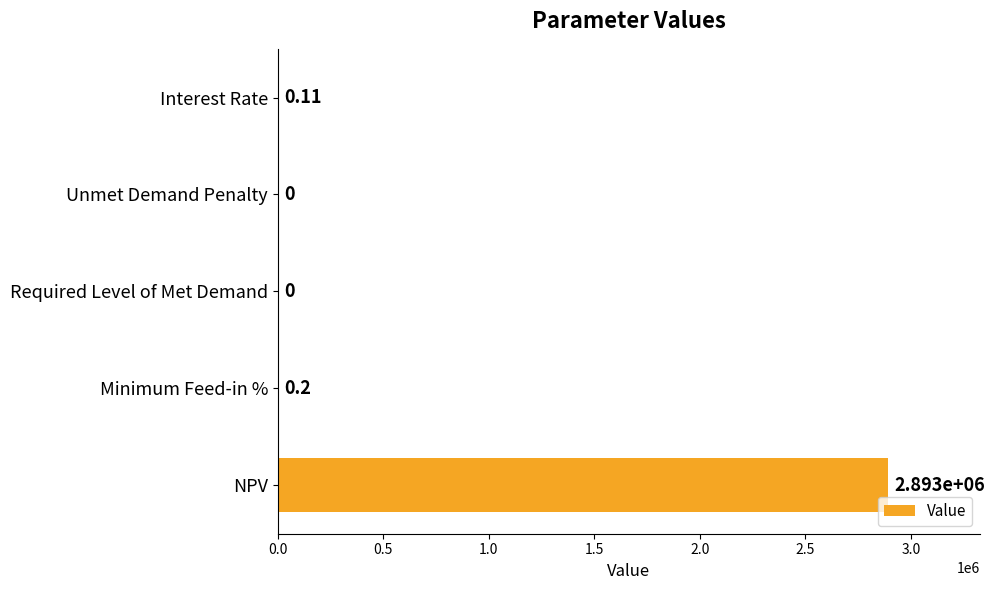

Which label corresponds to the largest value in the chart?

NPV